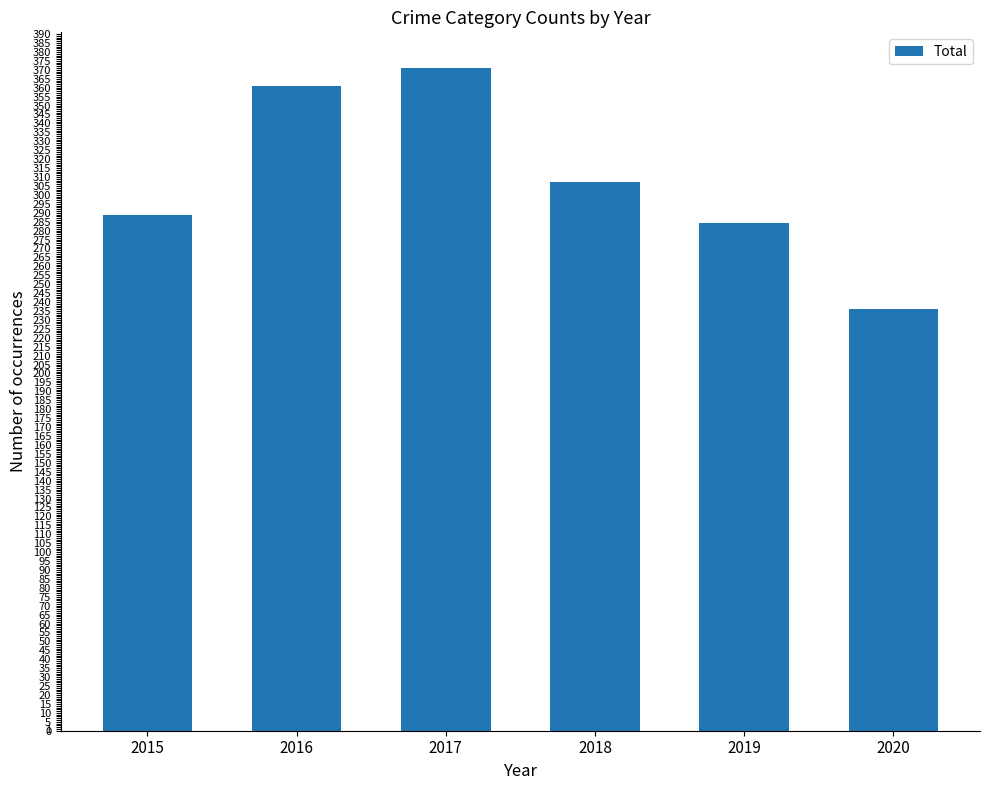

What is the average value?

308